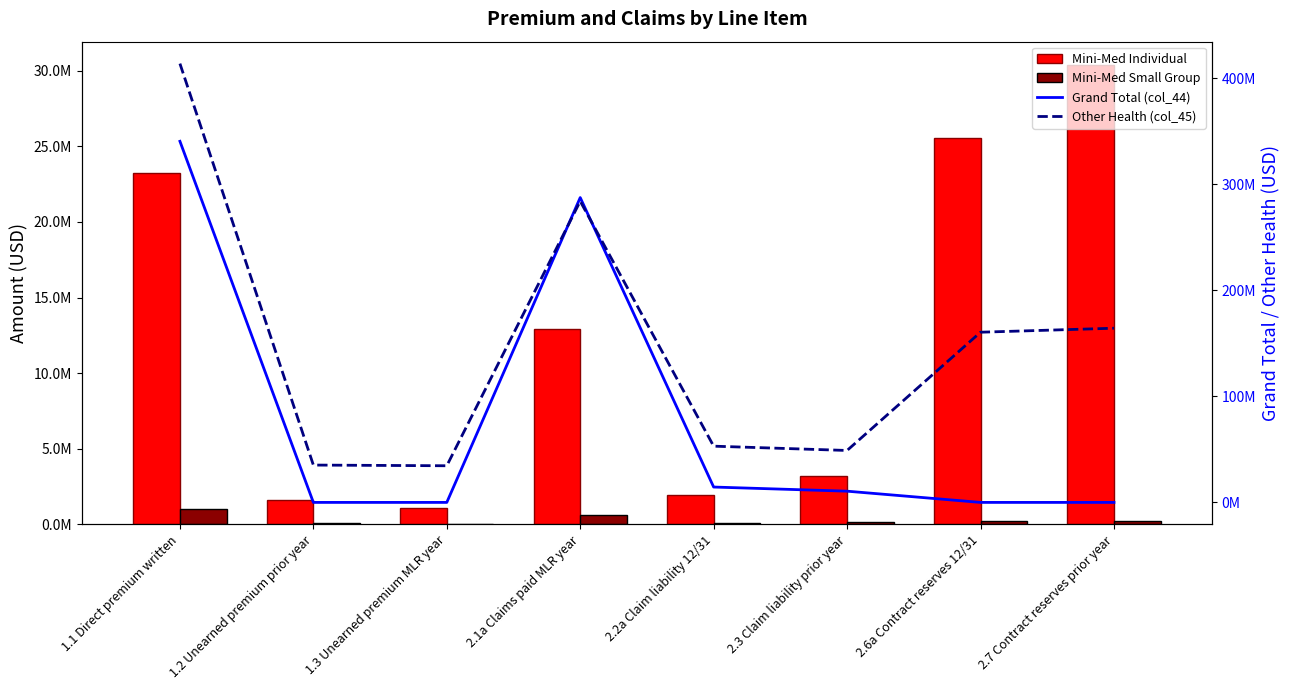

What is the difference between the Mini-Med Individual values at 2.2a Claim liability 12/31 and 1.1 Direct premium written?

21259070.4